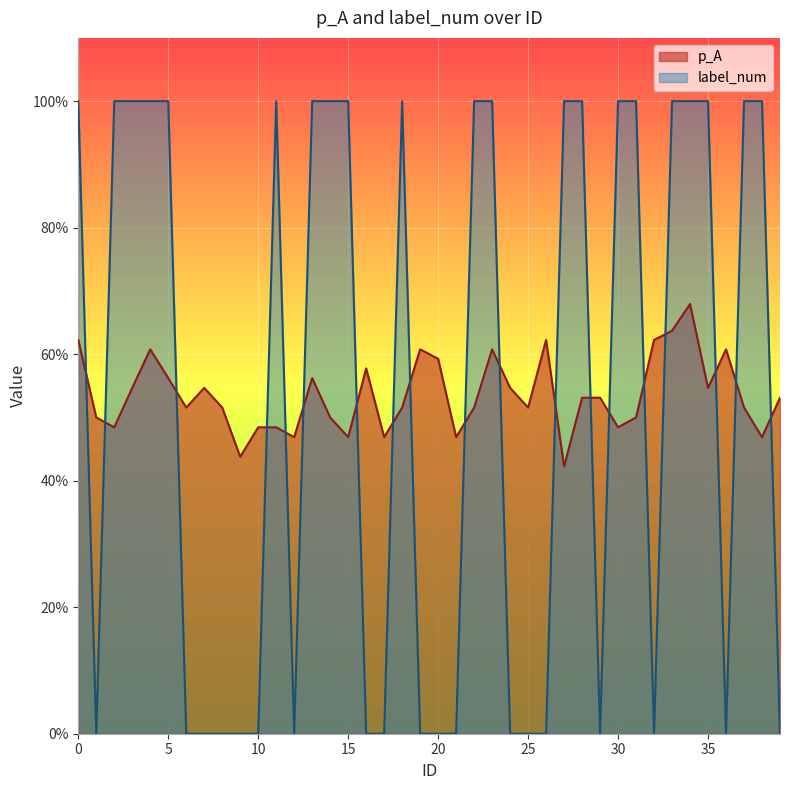

At which label is label_num closest to 0?

1